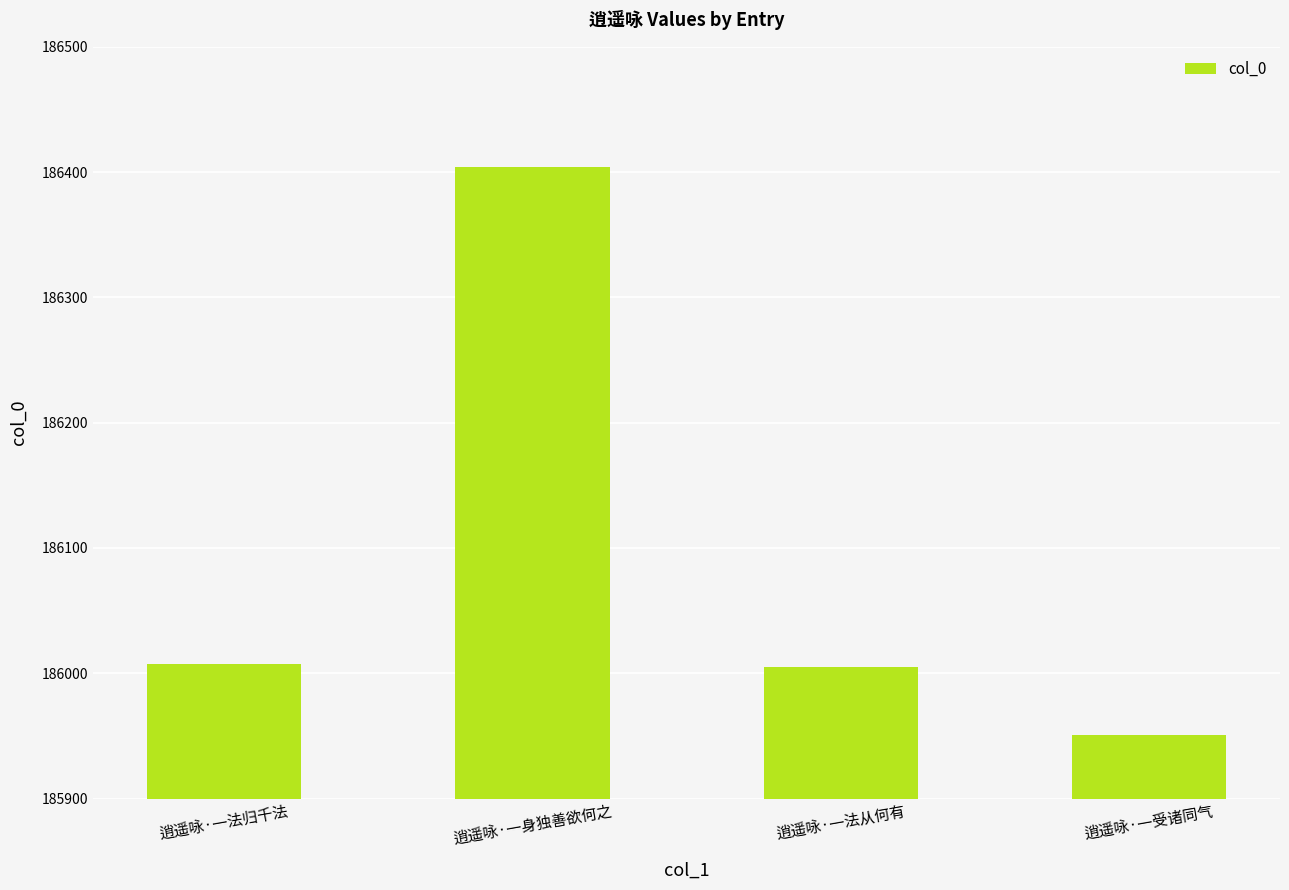

True or false: the data shows 246169 at 逍遥咏·一受诸同气.

False